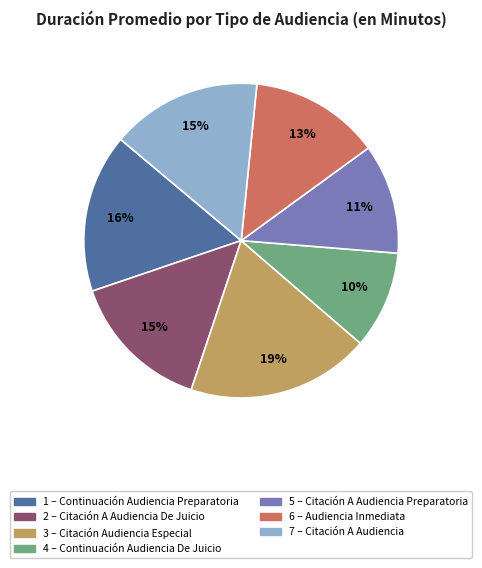

Is there any slice that represents more than half of the pie?

No